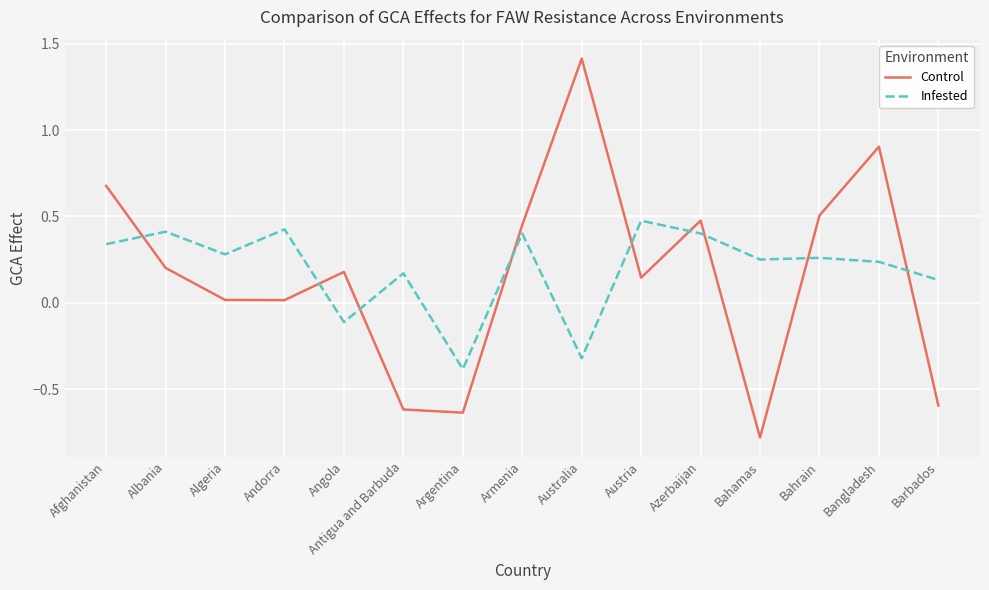

What position from the left is Angola?

5